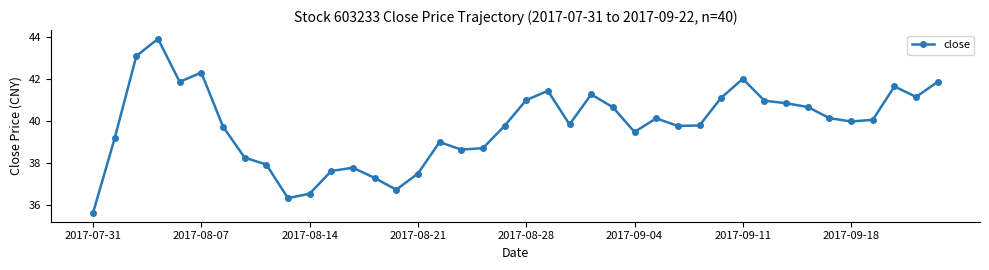

What is the maximum value shown in the chart?

43.9